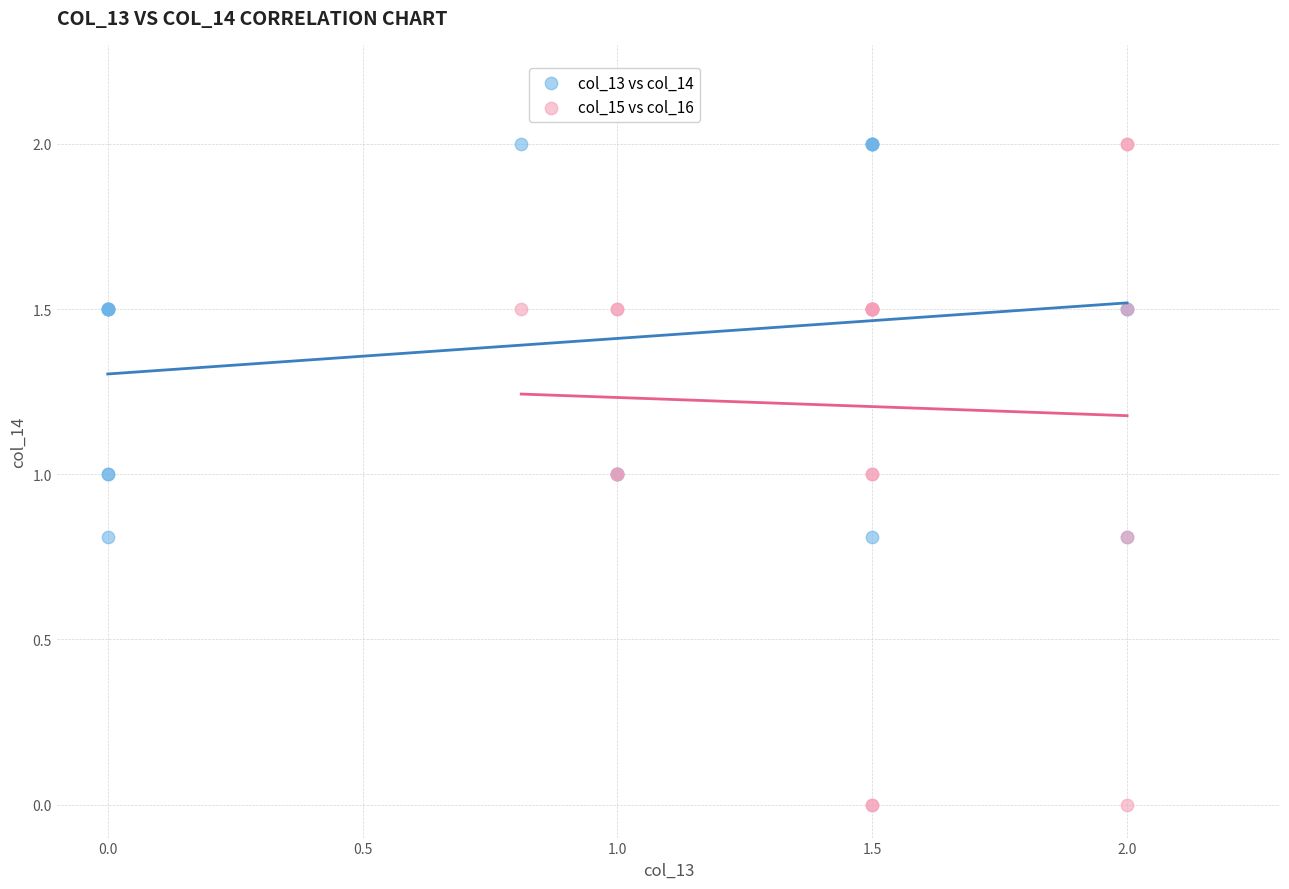

Which series reaches the minimum Y coordinate?

col_15 vs col_16